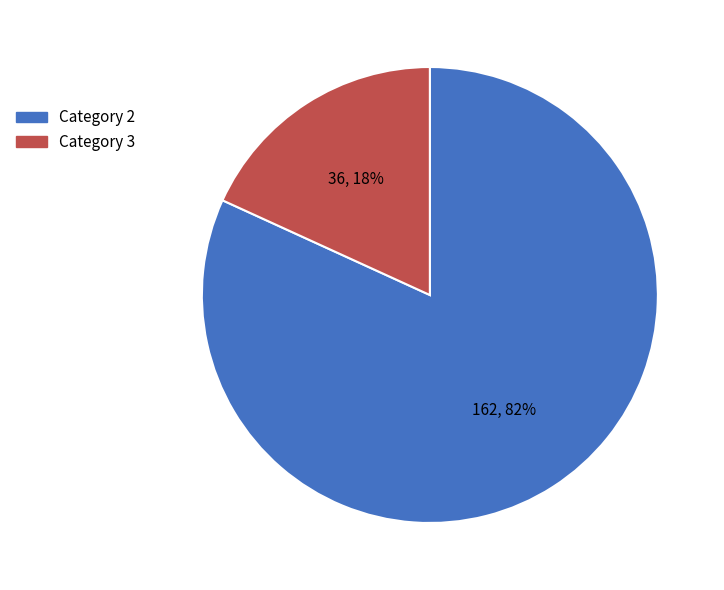

Is there any slice that represents more than half of the pie?

Yes